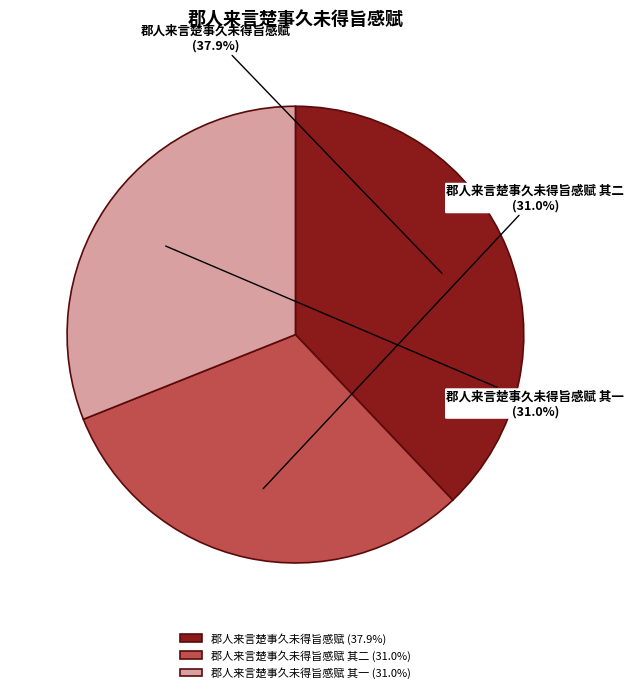

How many slices are in this pie chart?

3